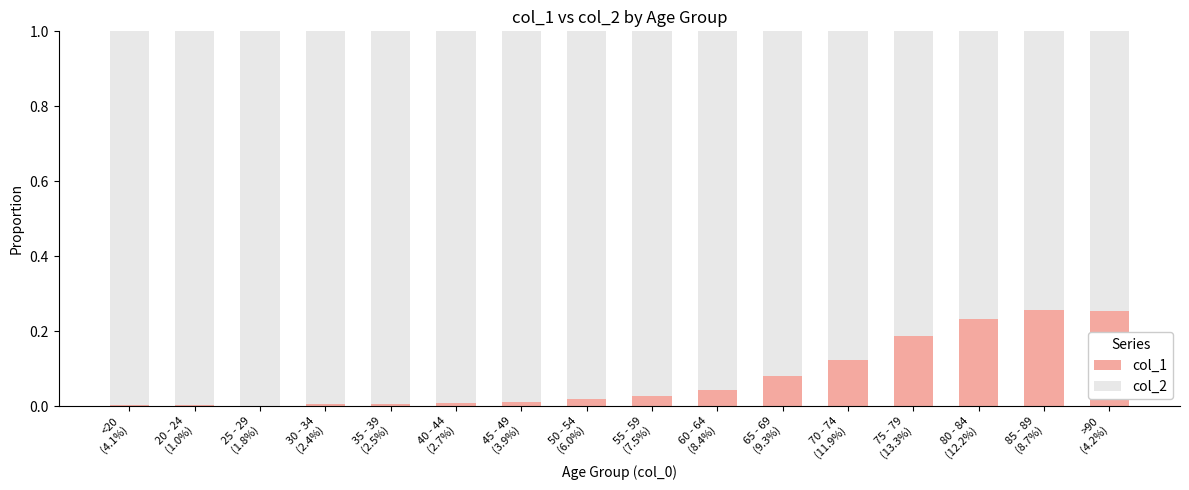

Rank the categories by col_2 value from highest to lowest.

25 - 29
(1.8%), 20 - 24
(1.0%), <20
(4.1%), 30 - 34
(2.4%), 35 - 39
(2.5%), 40 - 44
(2.7%), 45 - 49
(3.9%), 50 - 54
(6.0%), 55 - 59
(7.5%), 60 - 64
(8.4%), 65 - 69
(9.3%), 70 - 74
(11.9%), 75 - 79
(13.3%), 80 - 84
(12.2%), >90
(4.2%), 85 - 89
(8.7%)